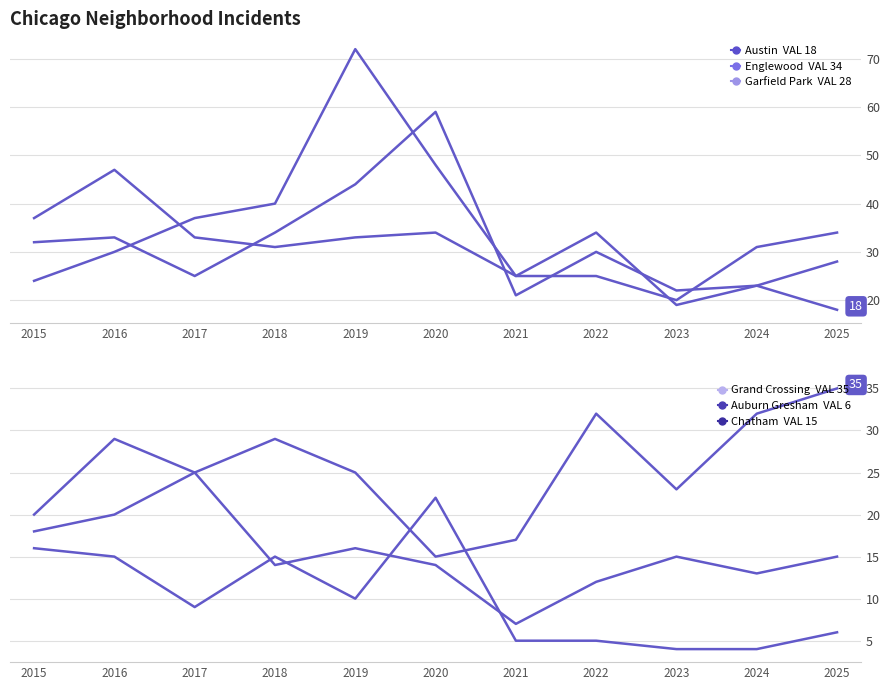

How many lines are shown in the chart?

6